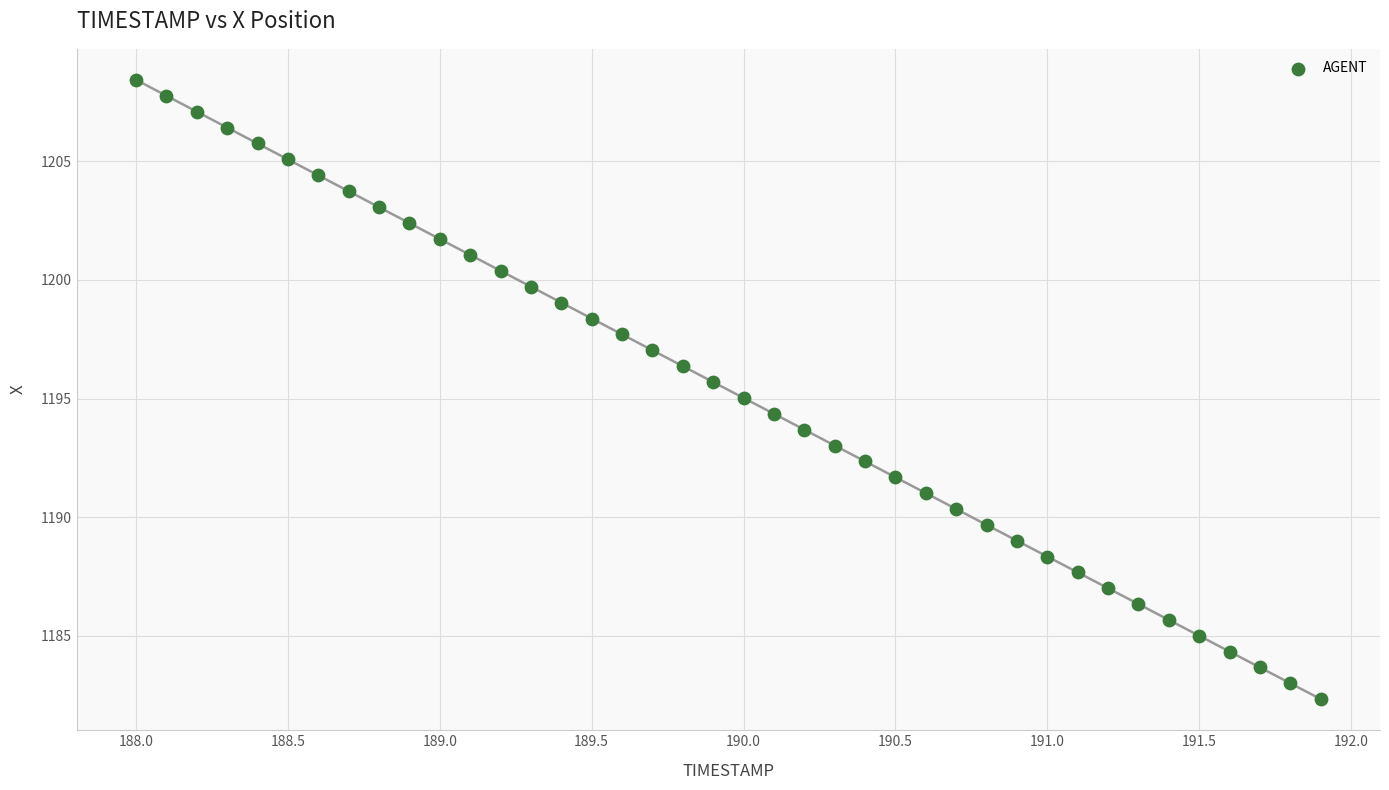

What is the range of Y values (max minus min)?

26.1